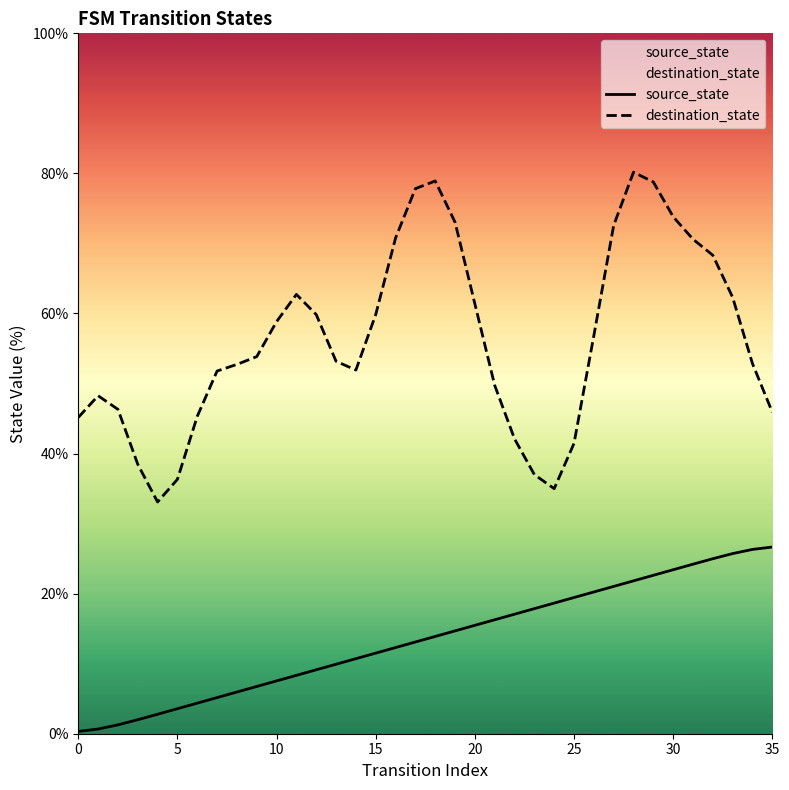

Read the destination_state value at 11.

62.7